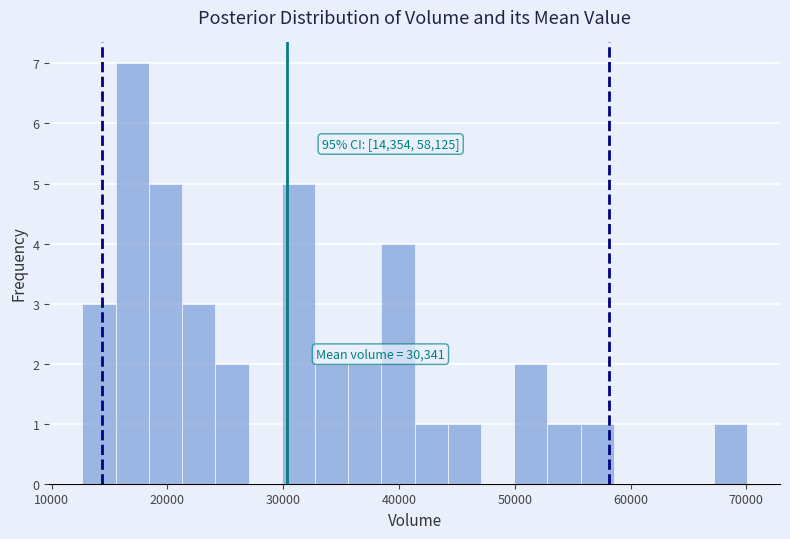

Read against the x-axis, roughly where is the centre of the tallest bar?

17000